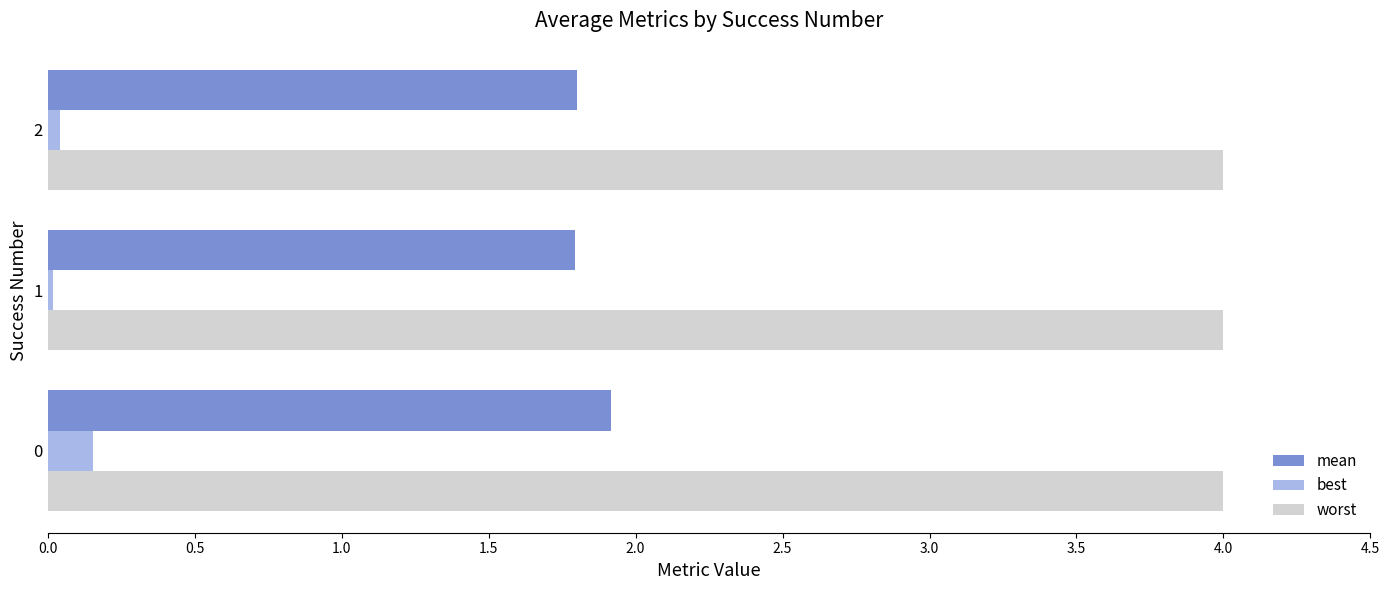

What is the lowest value of the worst series?

4.0